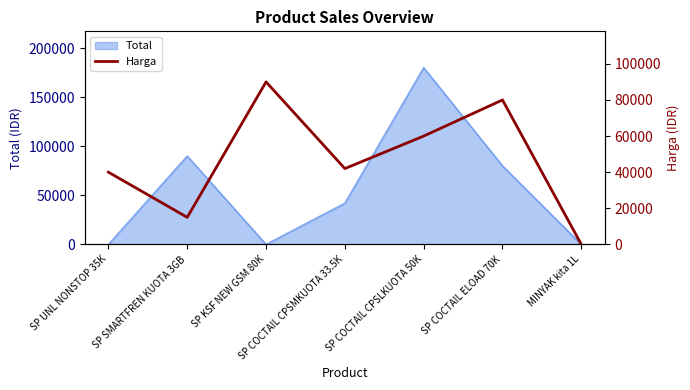

Between SP KSF NEW GSM 80K and MINYAK kita 1L, which is larger?

SP KSF NEW GSM 80K